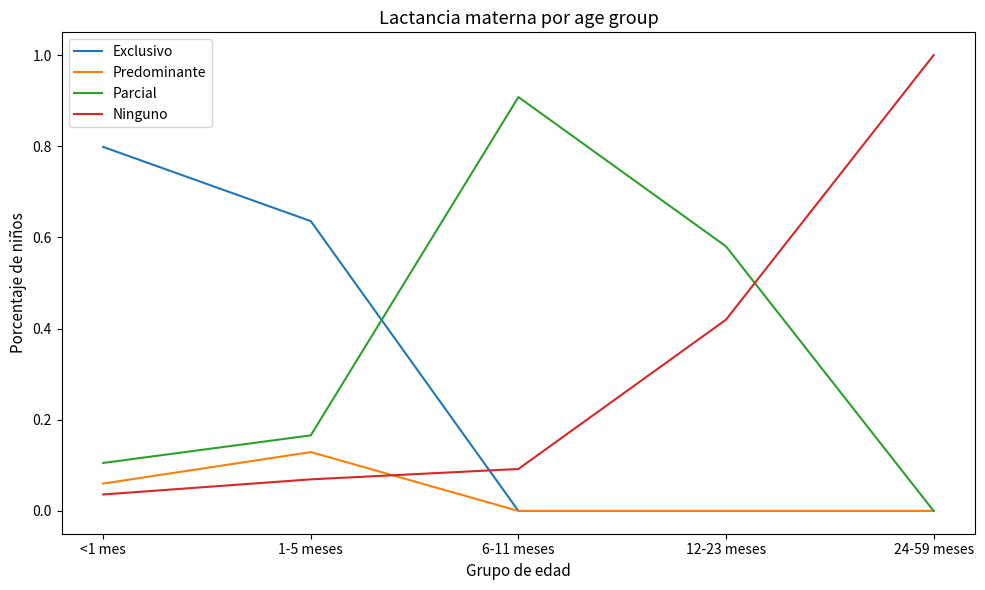

True or false: Exclusivo and Ninguno intersect in this chart.

True